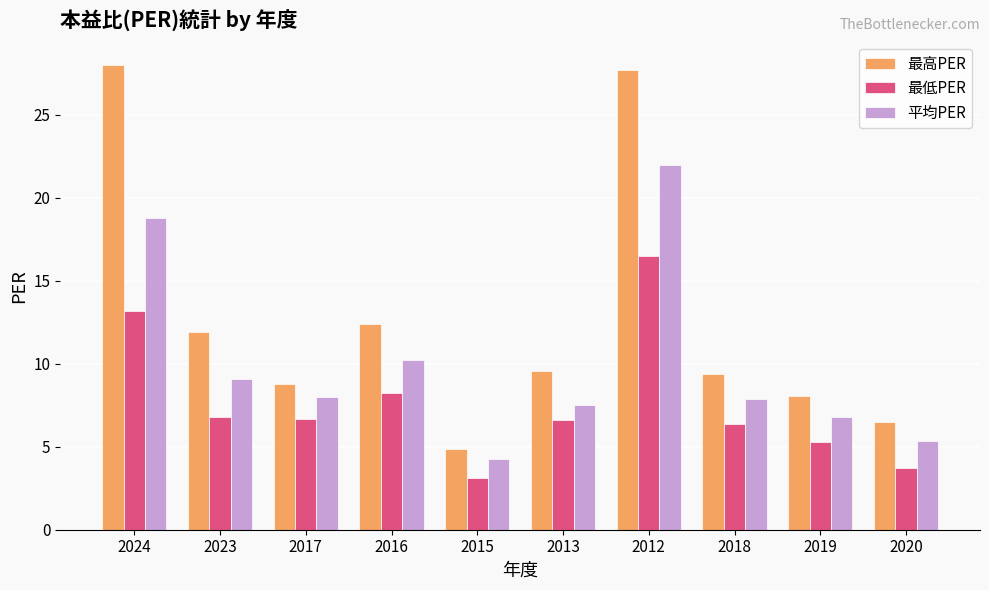

List the series in order of their overall mean, highest first.

最高PER, 平均PER, 最低PER